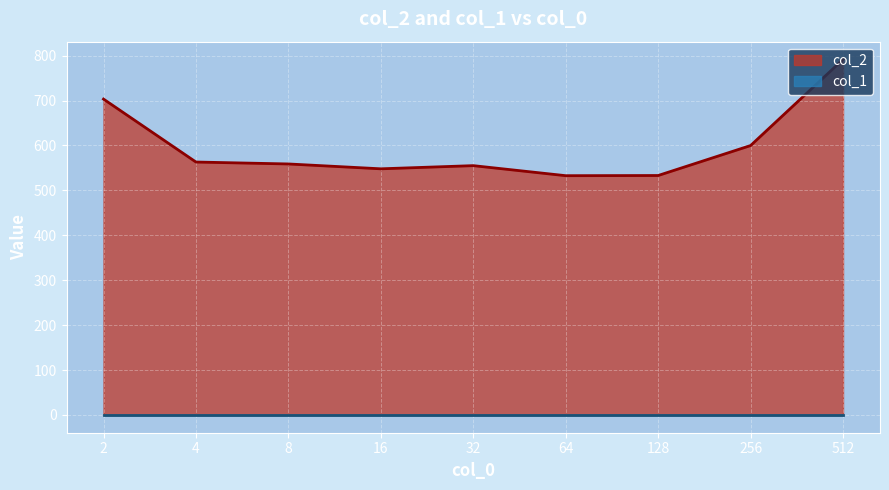

Where is the first local minimum?

16